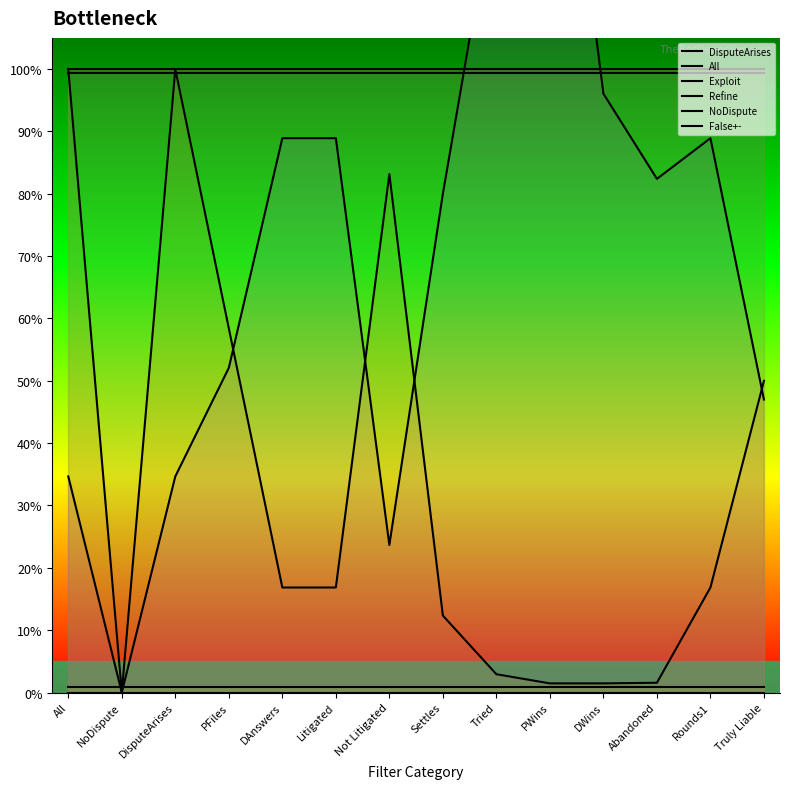

At how many categories does at least one series exceed 0?

14